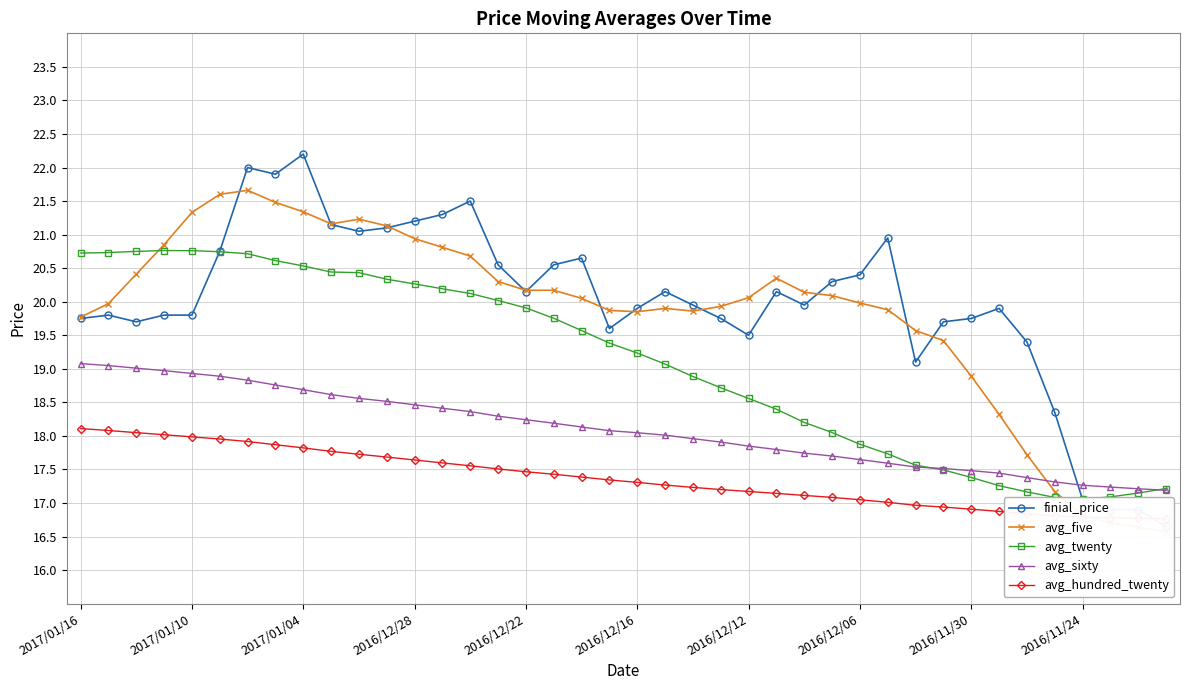

What is the maximum value shown in the chart?

22.2